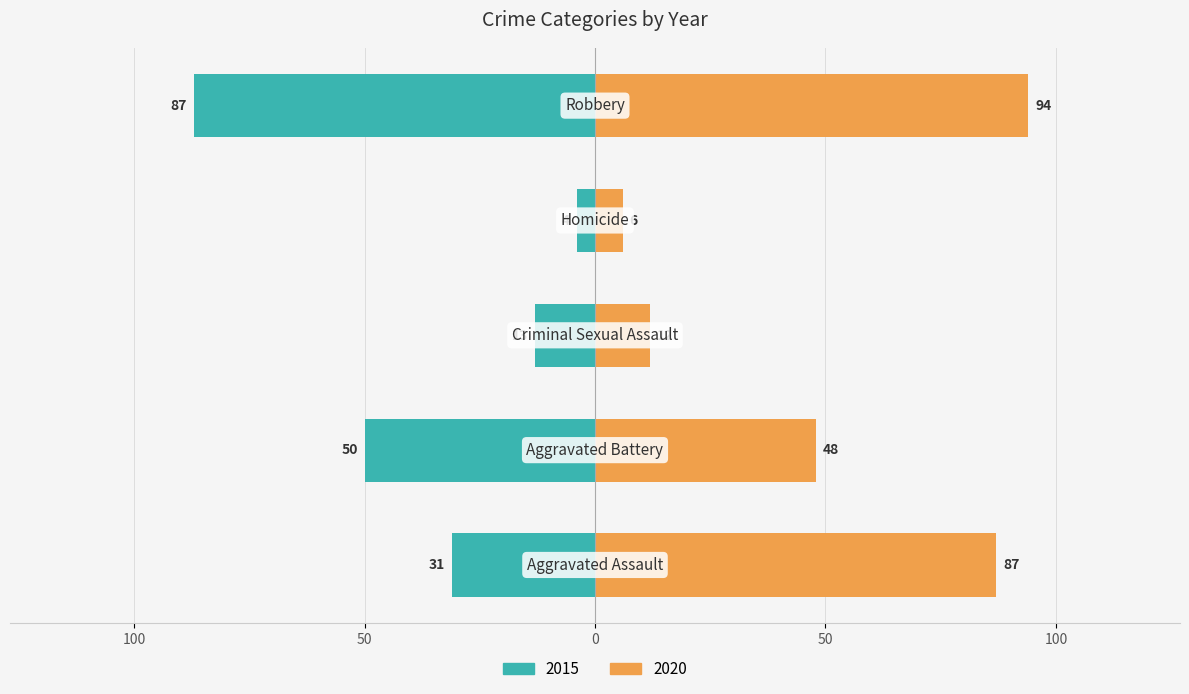

What is the label of the 1st bar from the left?

Aggravated Assault